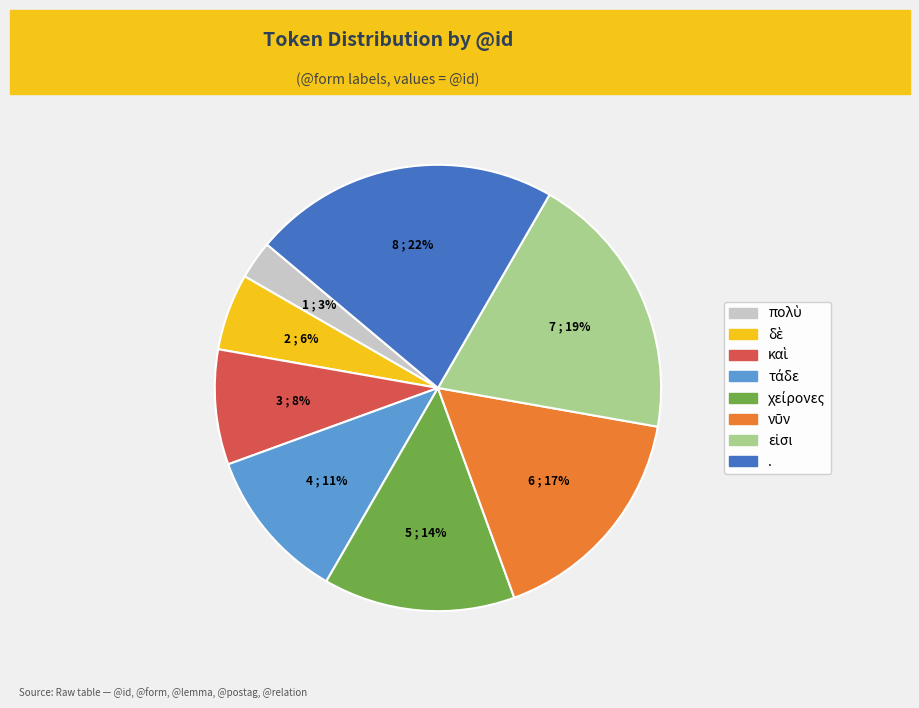

Count the number of slices in the pie.

8